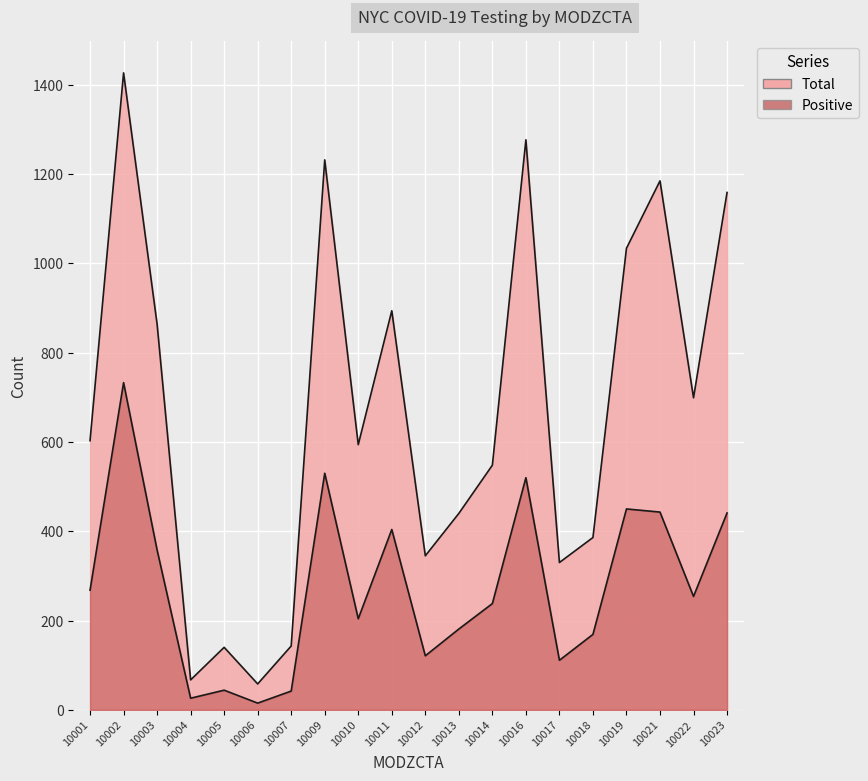

In Positive, how many points are higher than both neighbors (excluding endpoints)?

6